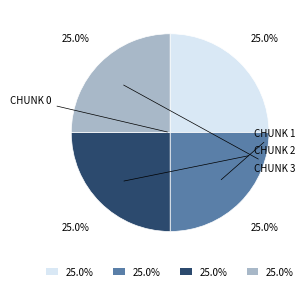

Is there a majority slice in this chart?

No